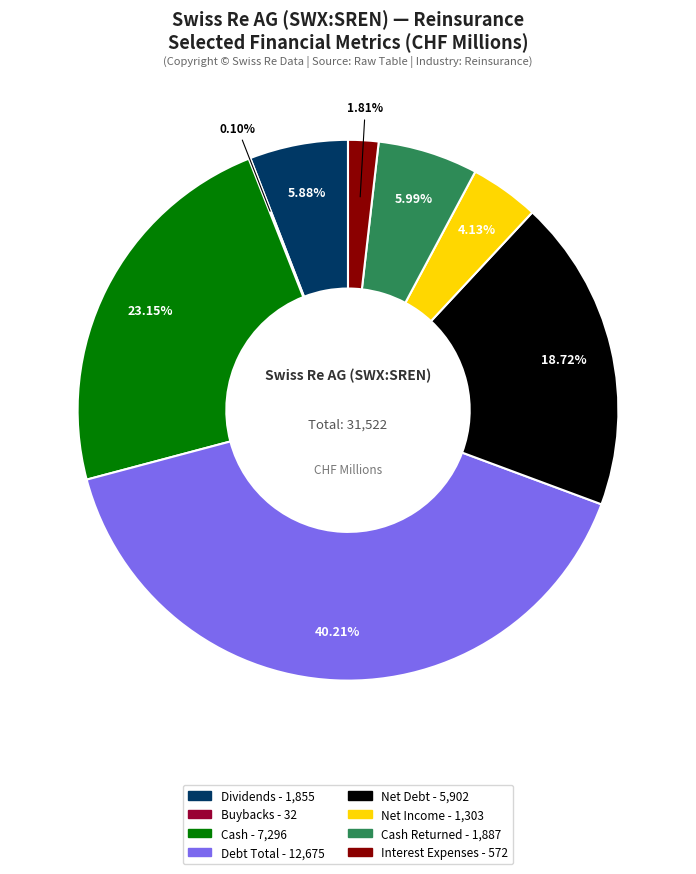

To the nearest percent, what is the difference between the largest and smallest slice percentages?

40%